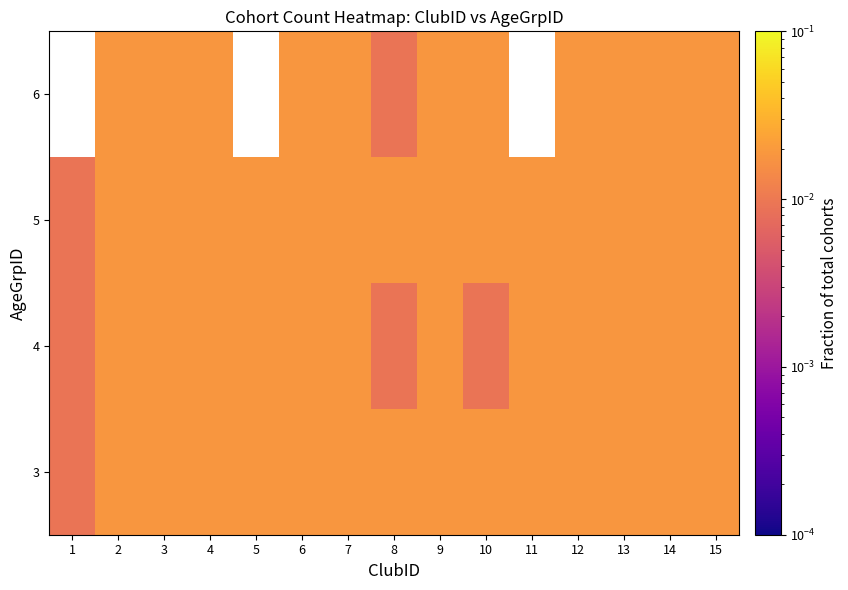

How many positive values does the 6 series have?

12